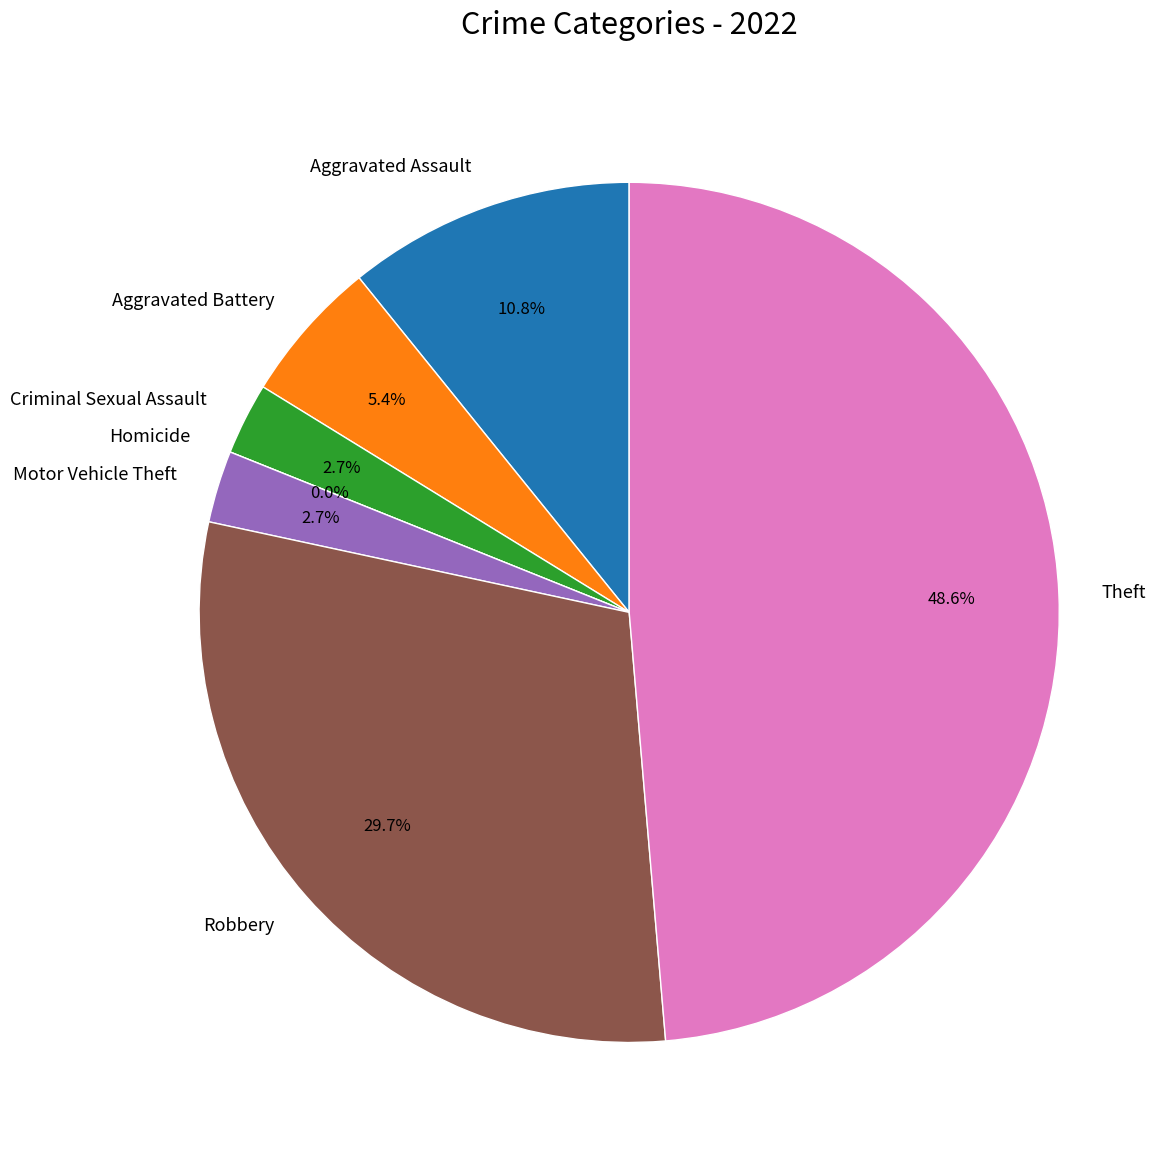

To the nearest percent, what portion does Criminal Sexual Assault represent?

3%